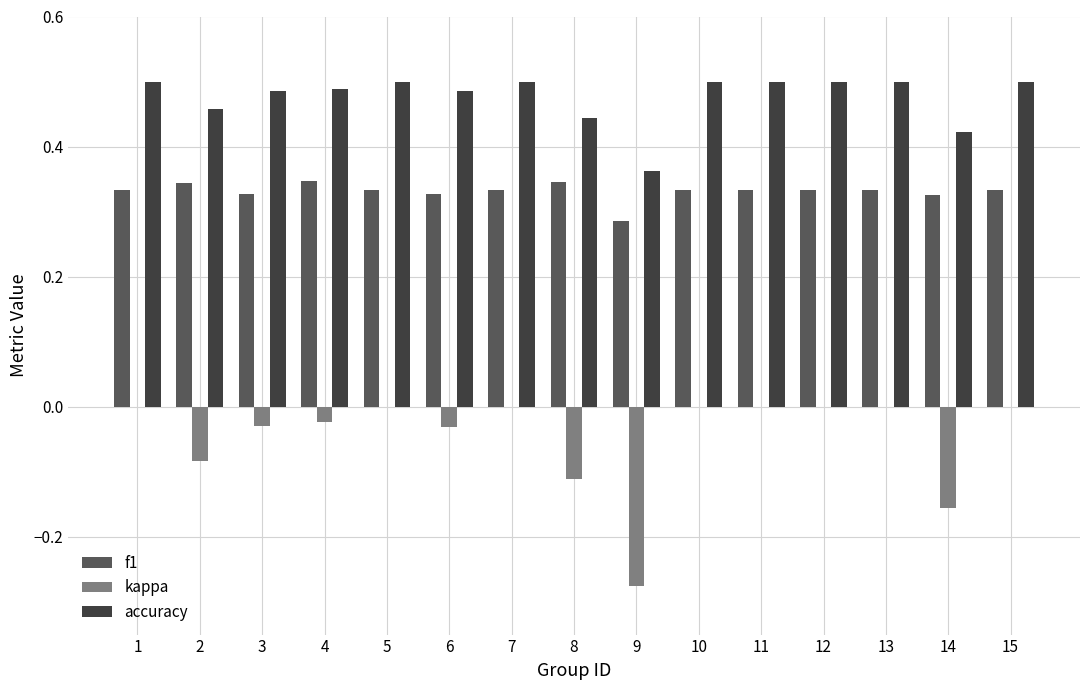

How many groups of bars are there?

15